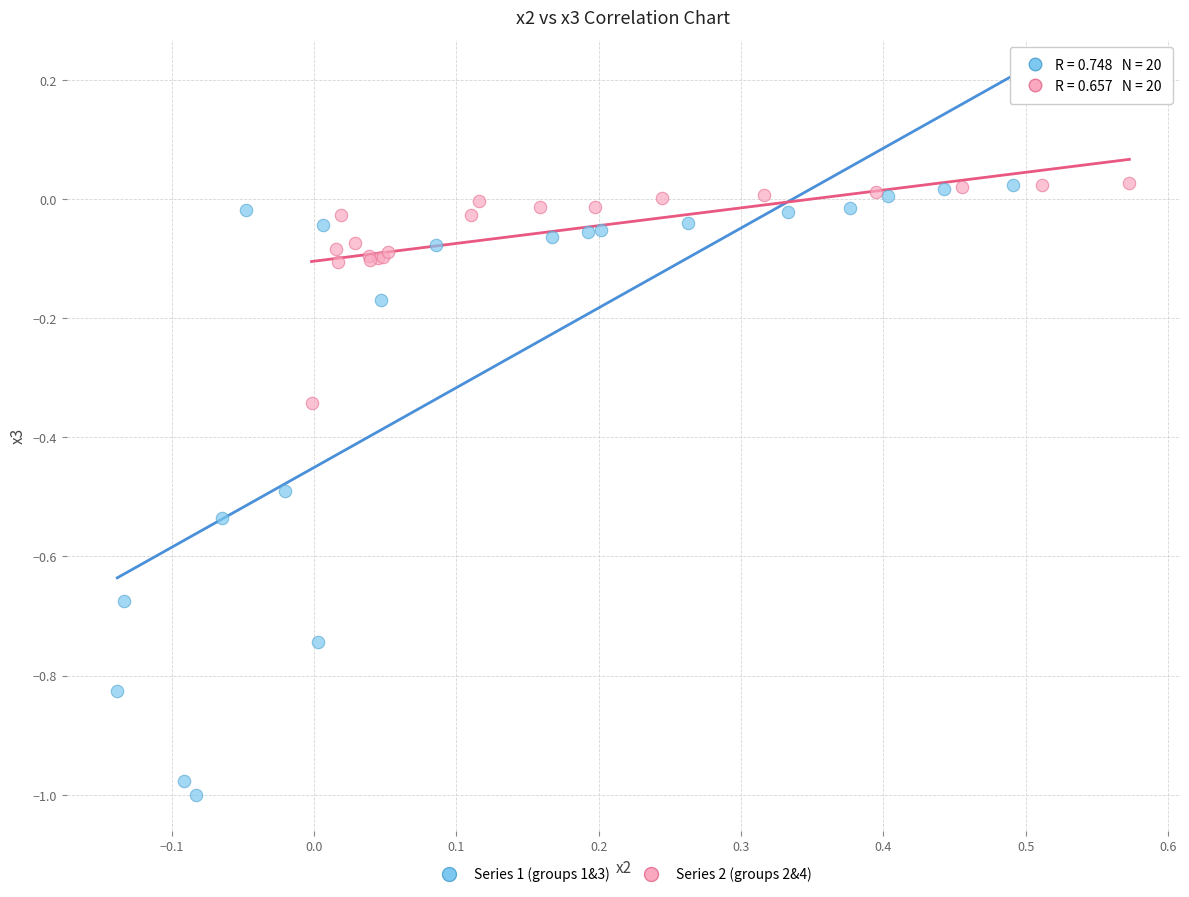

Which series has the widest spread of Y values?

Series 1 (groups 1&3)